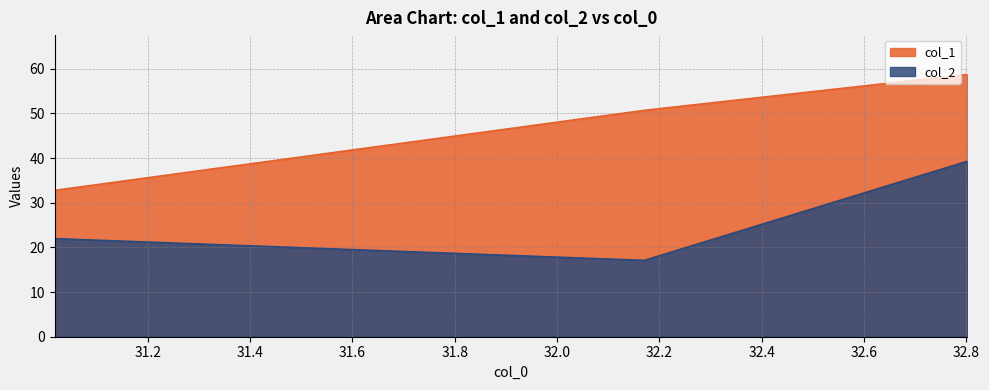

List the series in order of their peak value, lowest first.

col_2, col_1